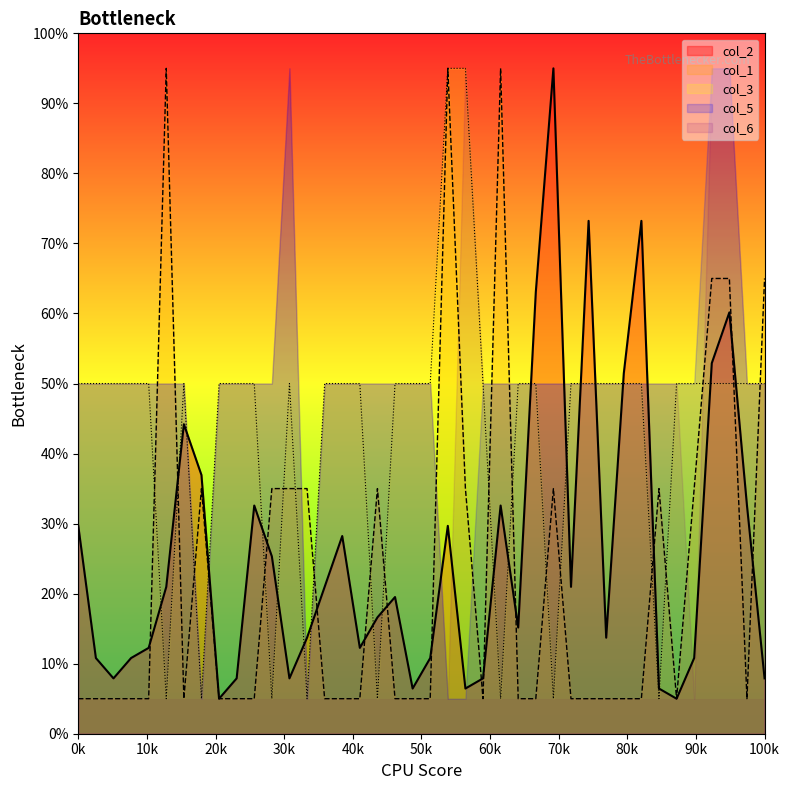

After their last crossing, which series has the higher values: col_2 or col_3?

col_3